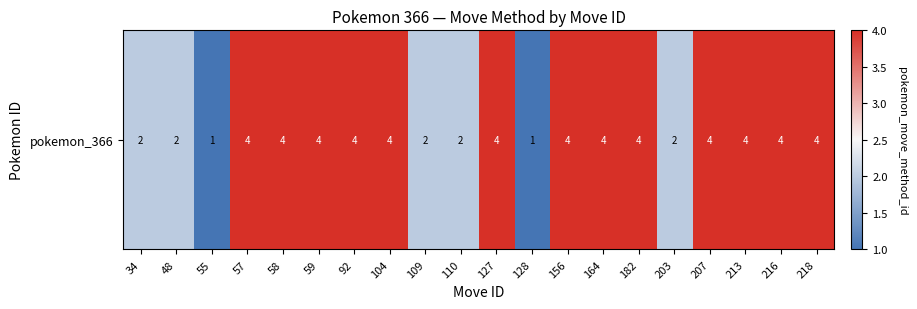

What is the greatest value displayed?

4